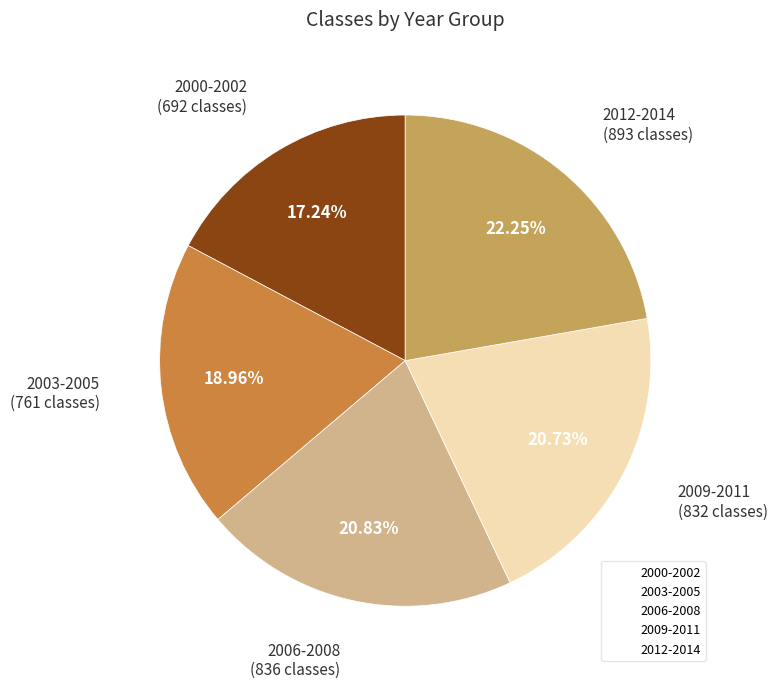

Does any single category account for the majority?

No